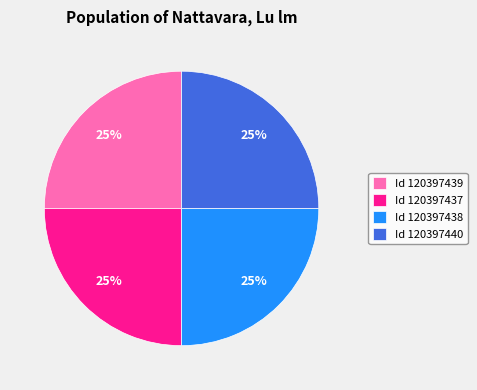

Is there any slice that represents more than half of the pie?

No